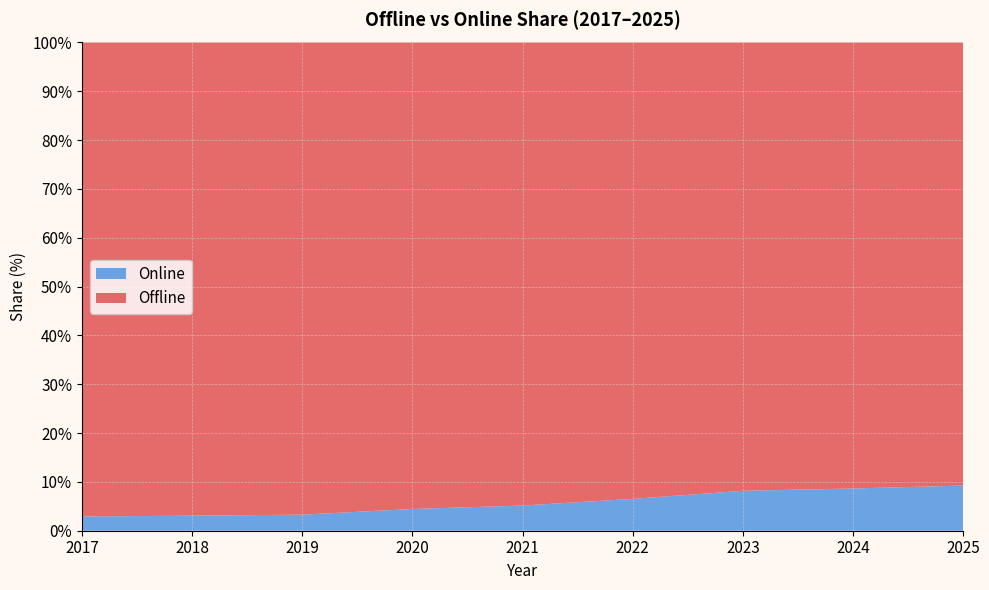

At 2022, list the series in order from smallest to largest.

Online, Offline